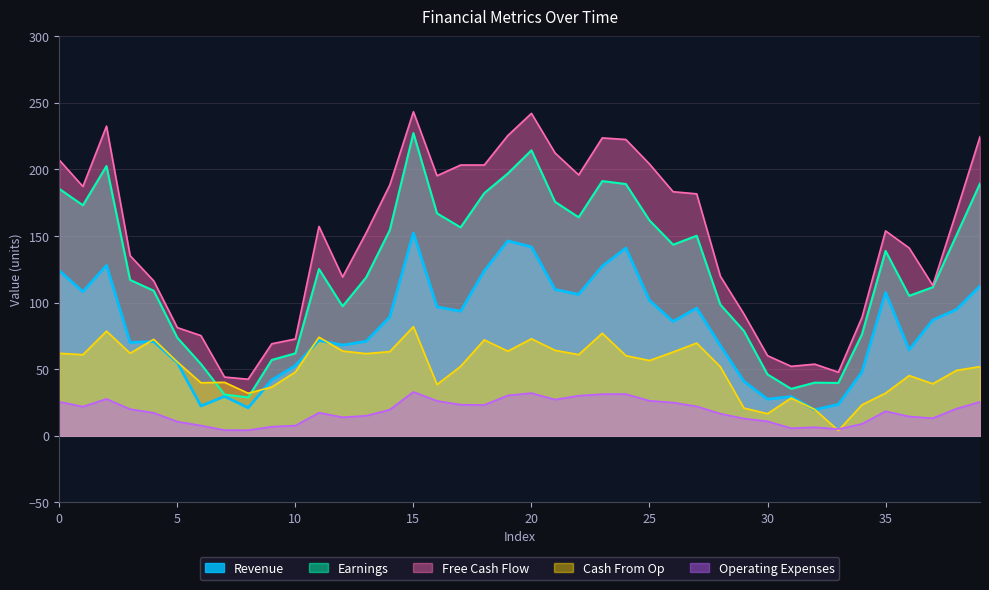

What is the total value across all series at 10?

242.6